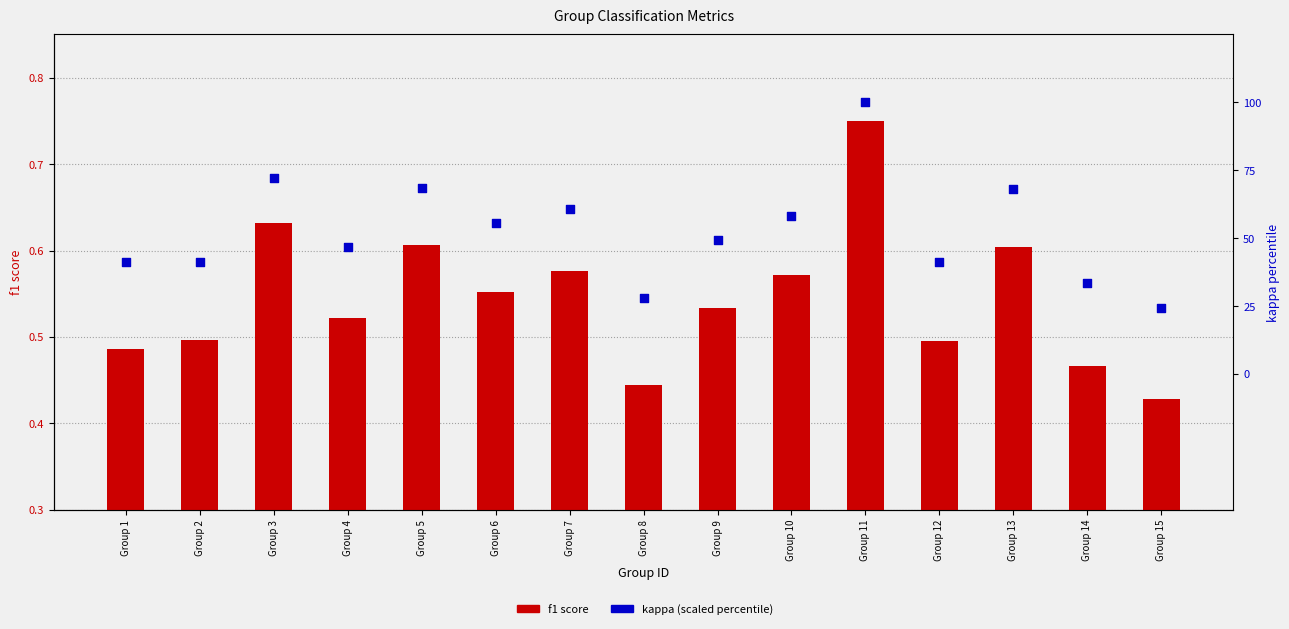

Which series has the widest spread of Y values?

kappa (scaled 0-100)